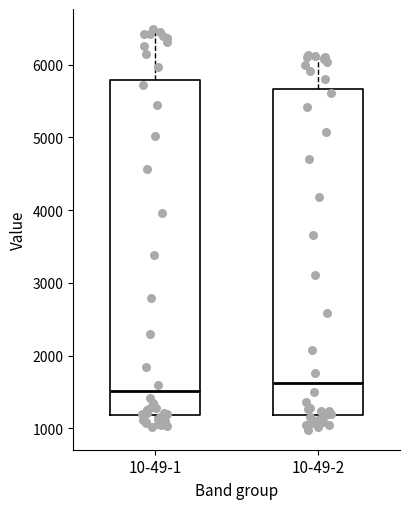

Which box is the tallest, from its lower edge to its upper edge?

10-49-1